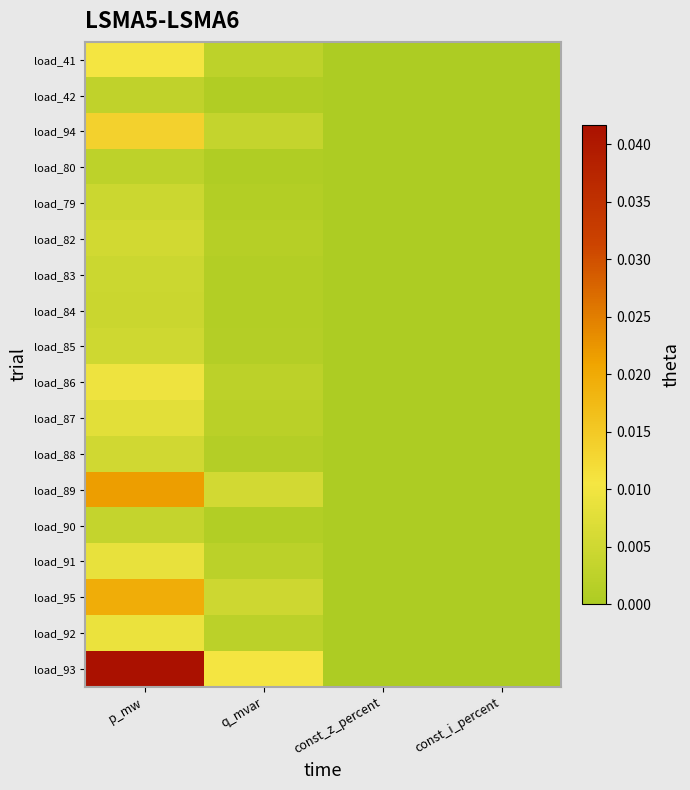

Which series changed the most between q_mvar and const_z_percent?

load_93